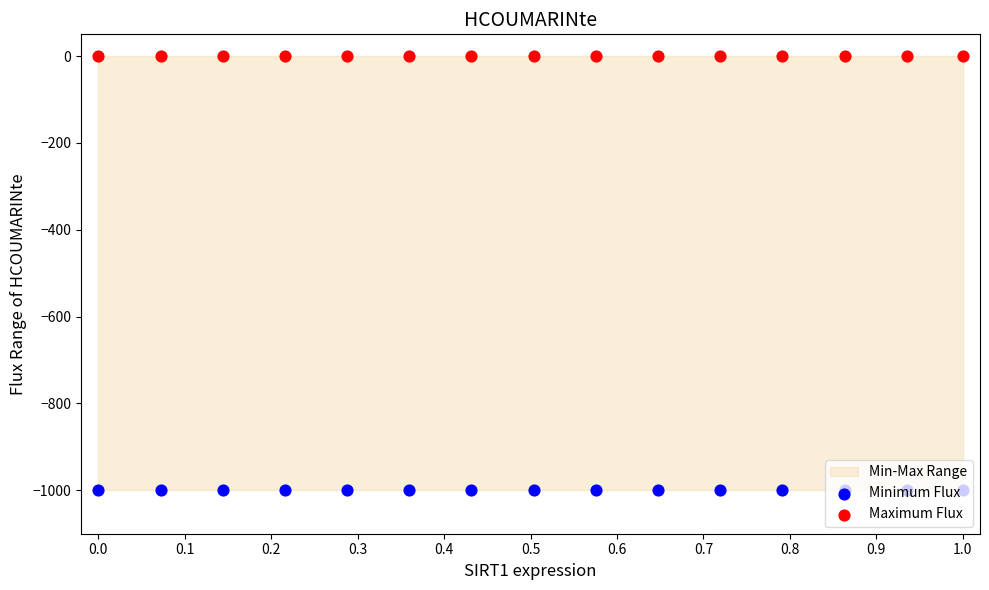

Which series contains the lowest Y value?

Minimum Flux